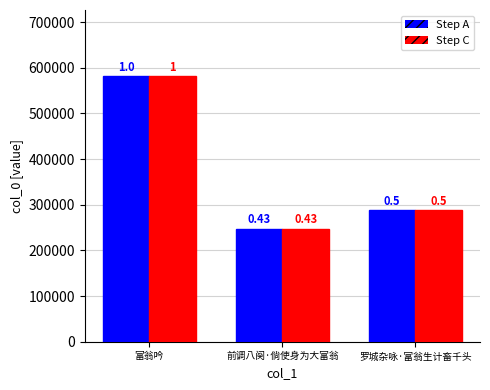

What are all the series names shown in the legend?

Step A, Step C